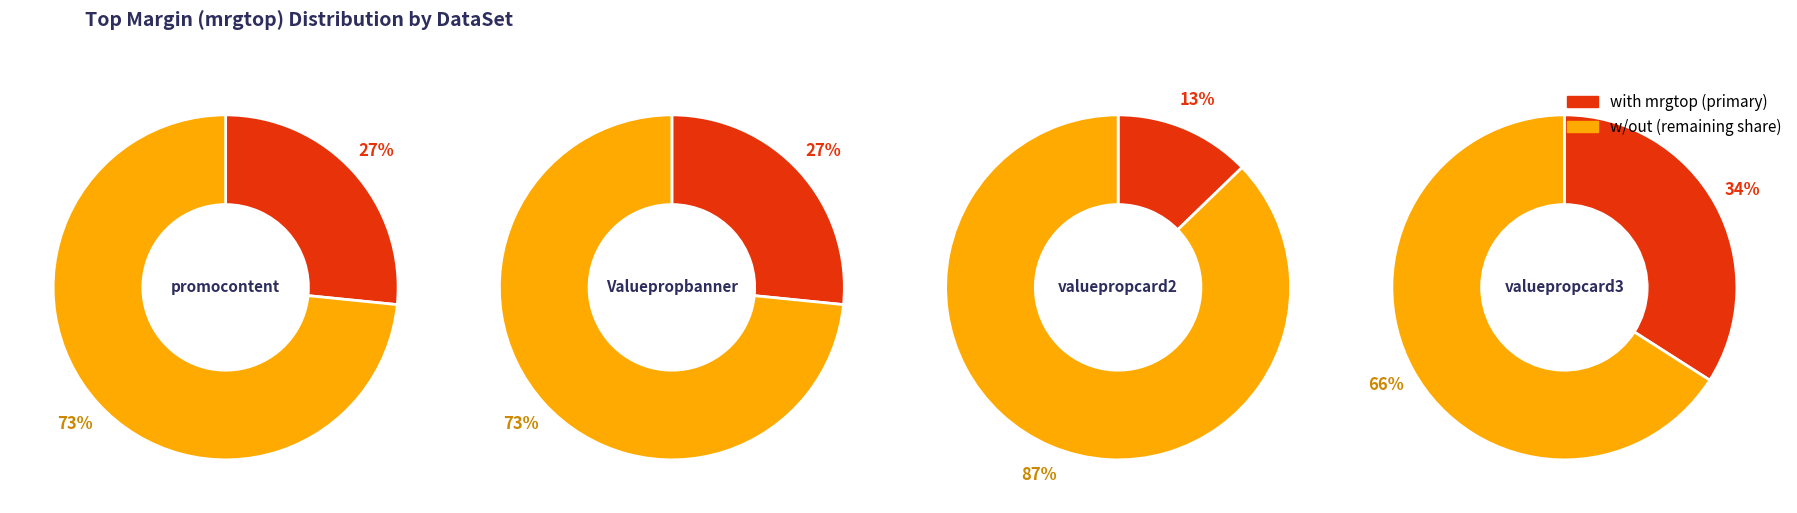

Is it true that valuepropcard2 is 20% of the pie?

False